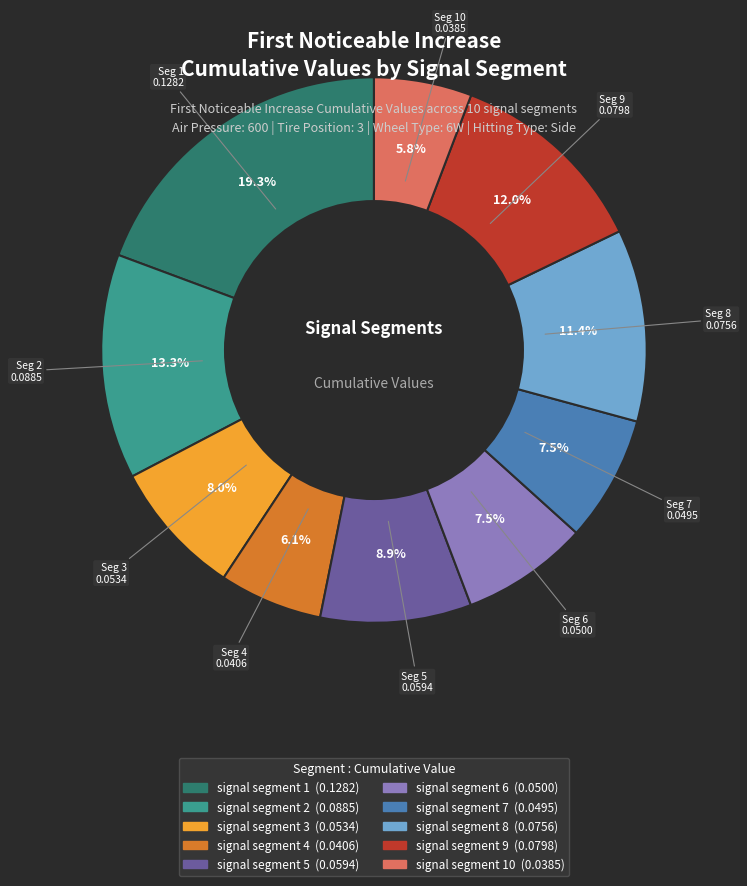

Is there any slice that represents more than half of the pie?

No